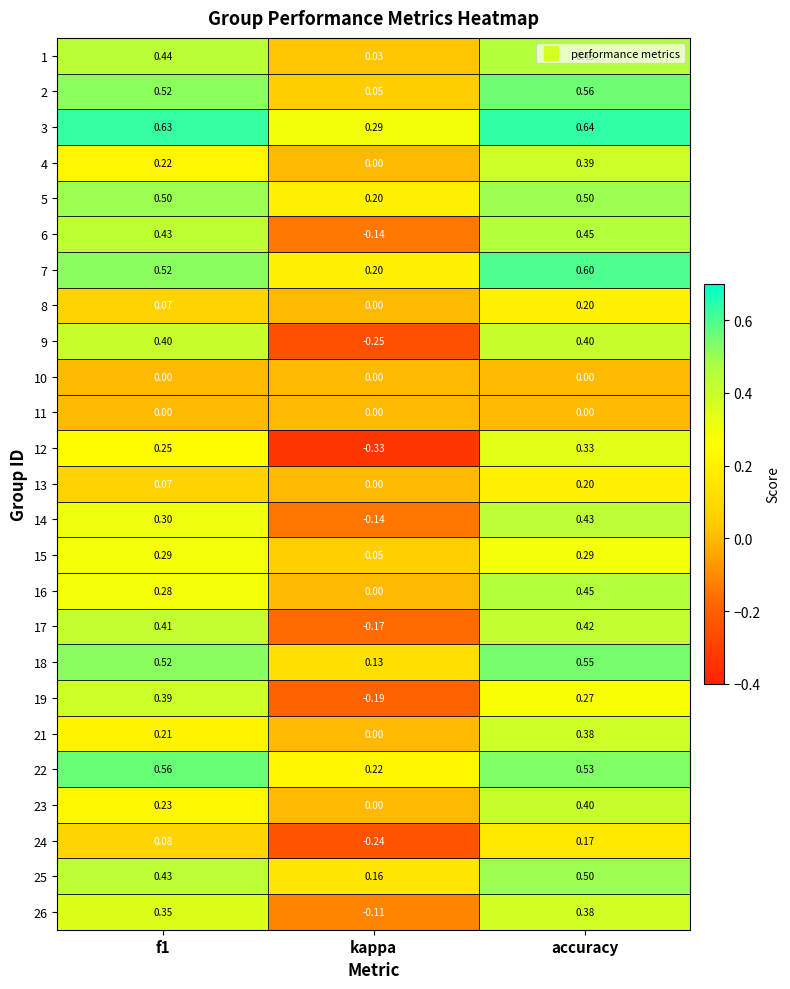

Where is 21 nearest to the value 0?

kappa